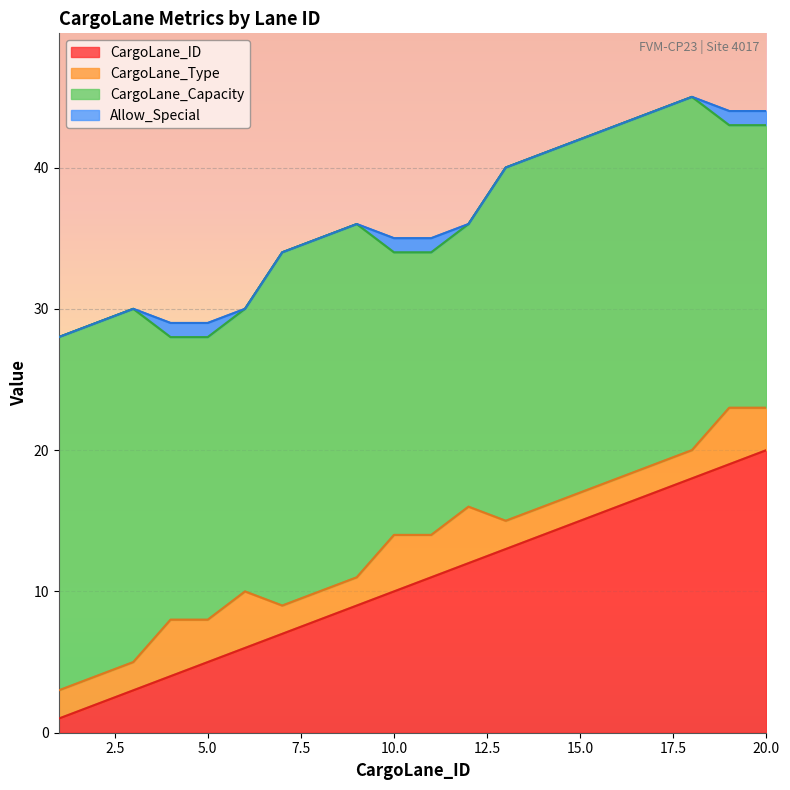

Which category has the highest value across all series?

1